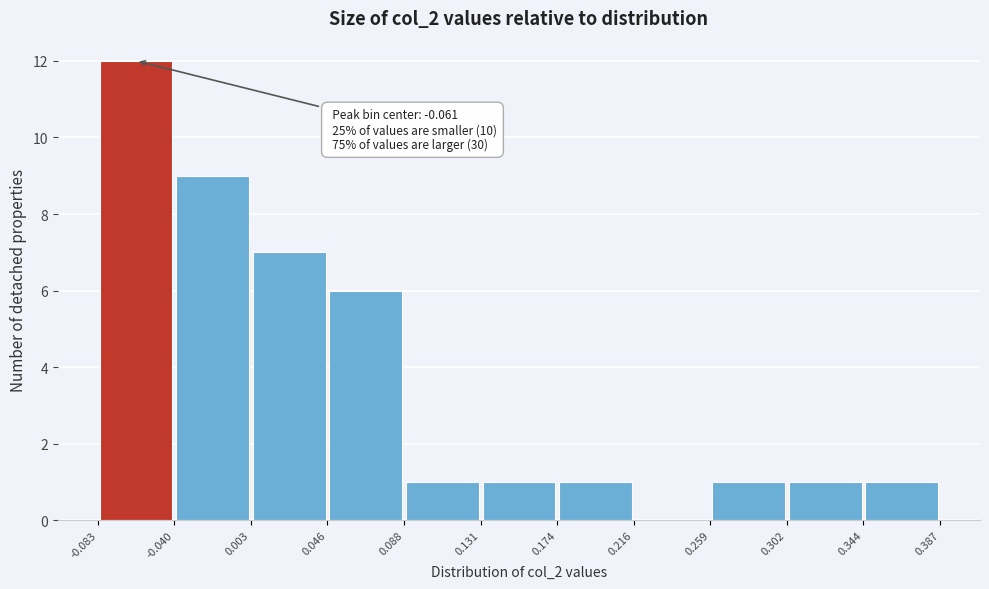

Which range on the x-axis has the tallest bar?

-0.083 to -0.040